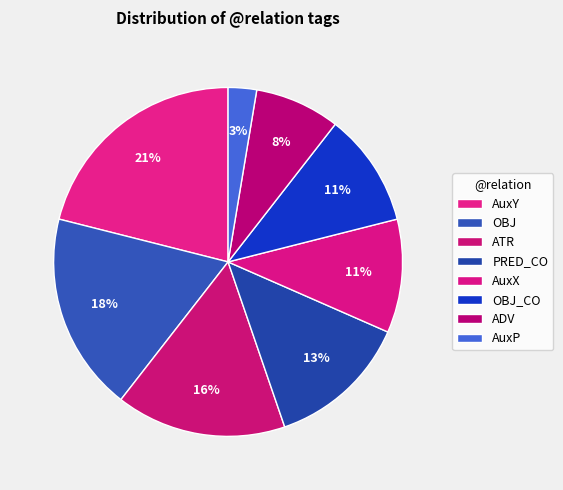

Does any single category account for the majority?

No